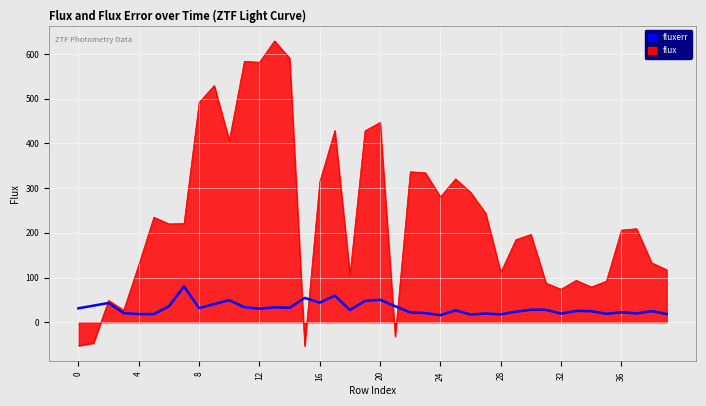

What is the minimum value shown in the chart?

-53.4